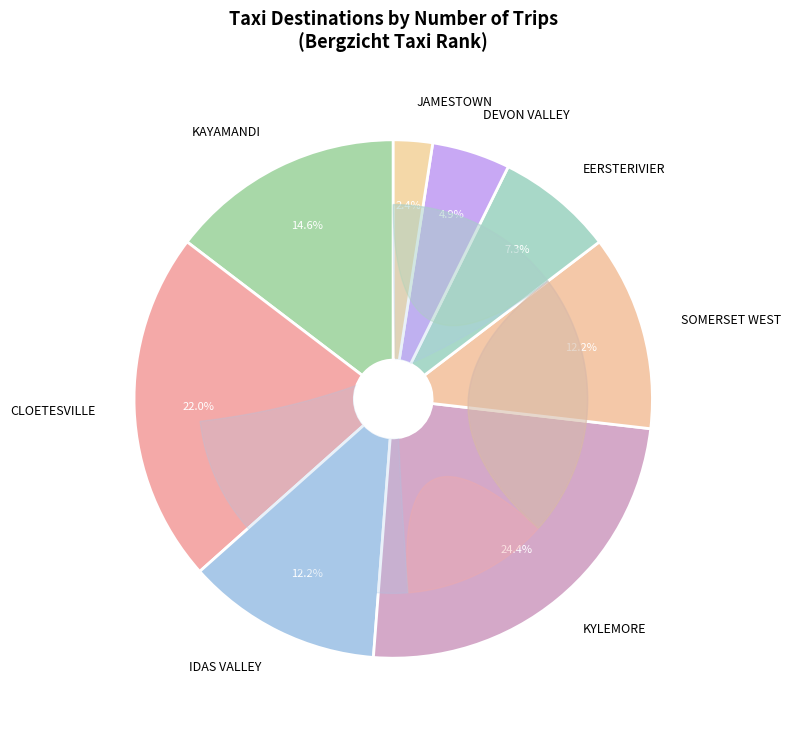

Is JAMESTOWN the majority of the pie?

No